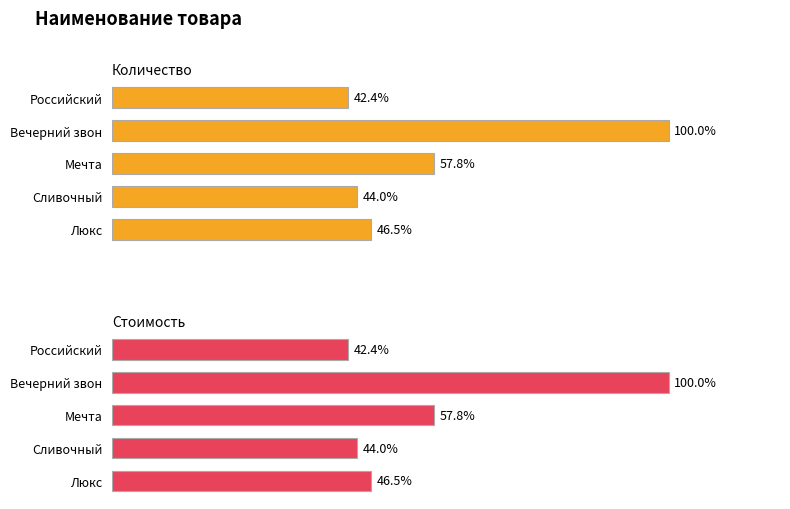

Rank the series by their maximum value, from highest to lowest.

Количество, Стоимость